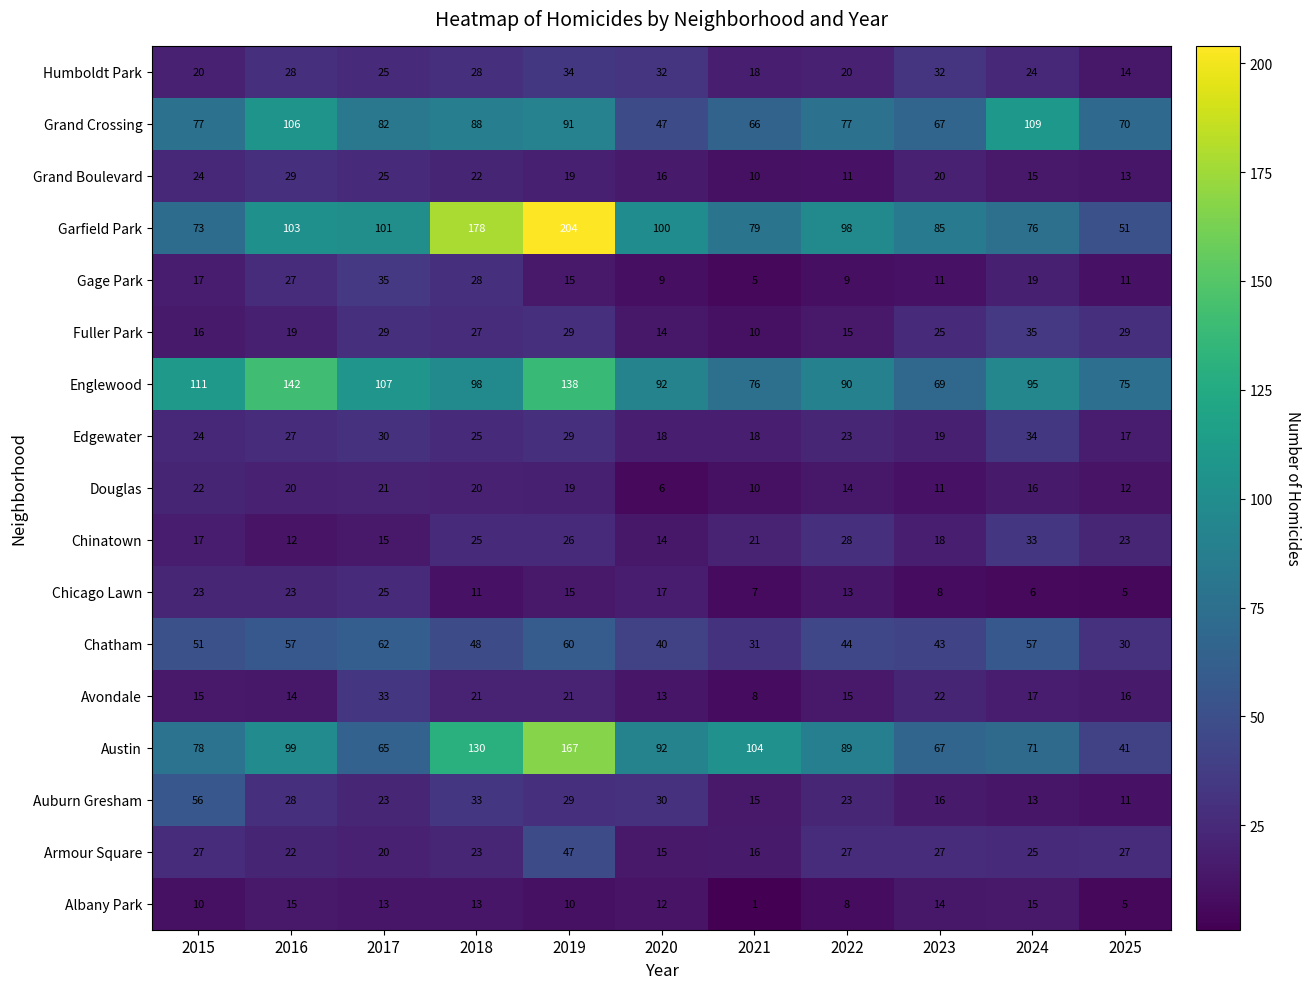

At which category is the sum across all series the highest?

2019